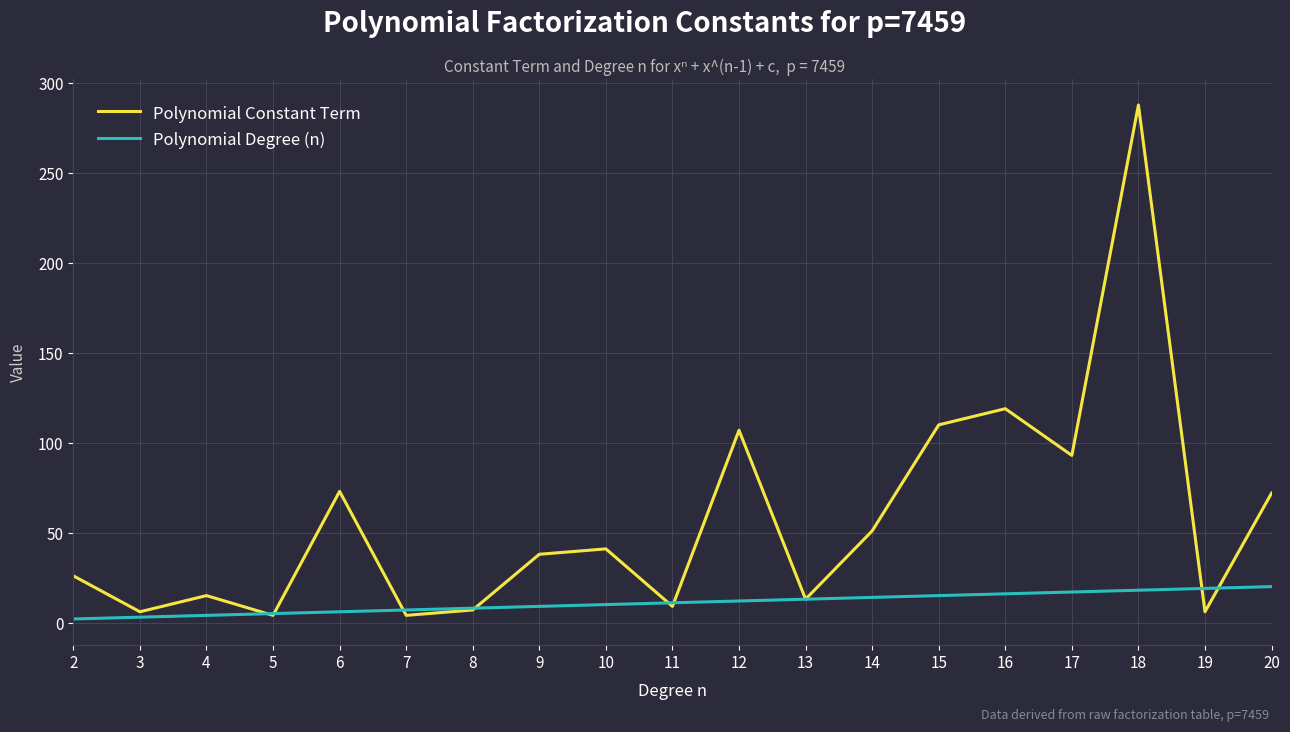

Which label corresponds to the largest value in the chart?

18